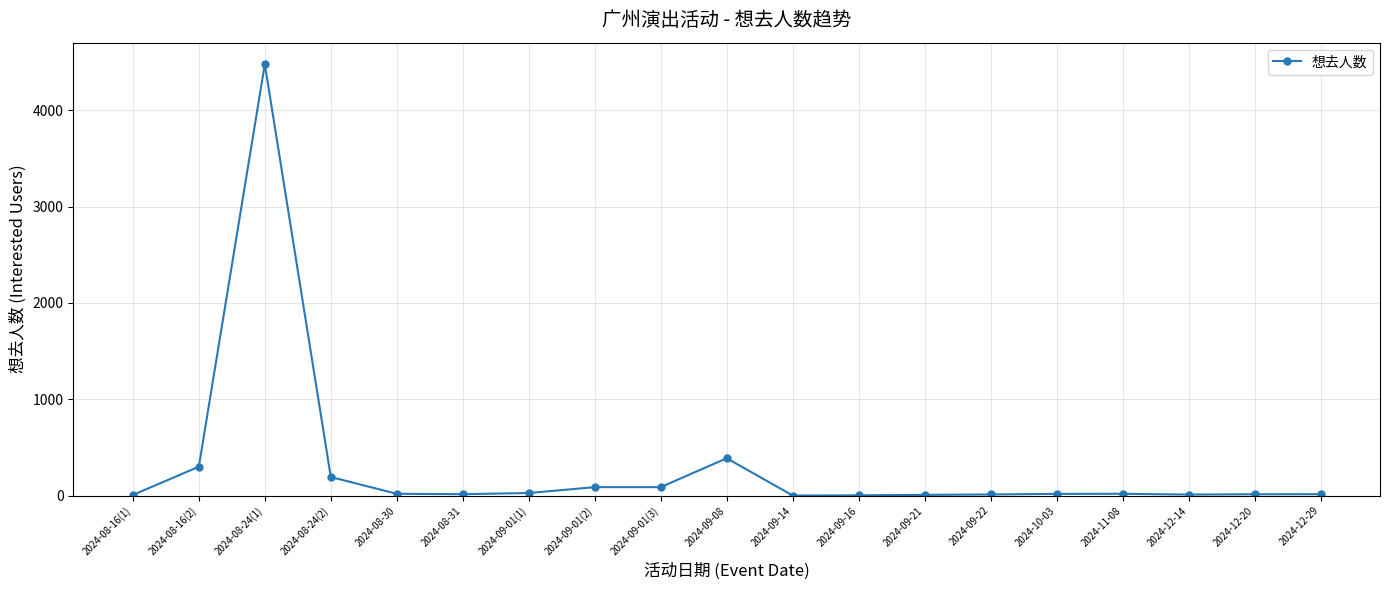

What position from the left is 2024-09-16?

12